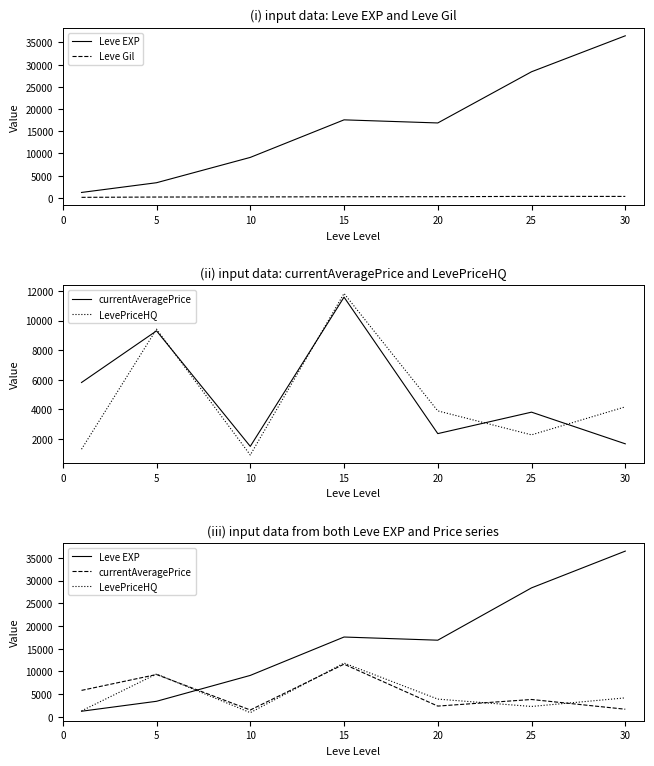

The Leve EXP series shows 28393.3 at 25. True or false?

True